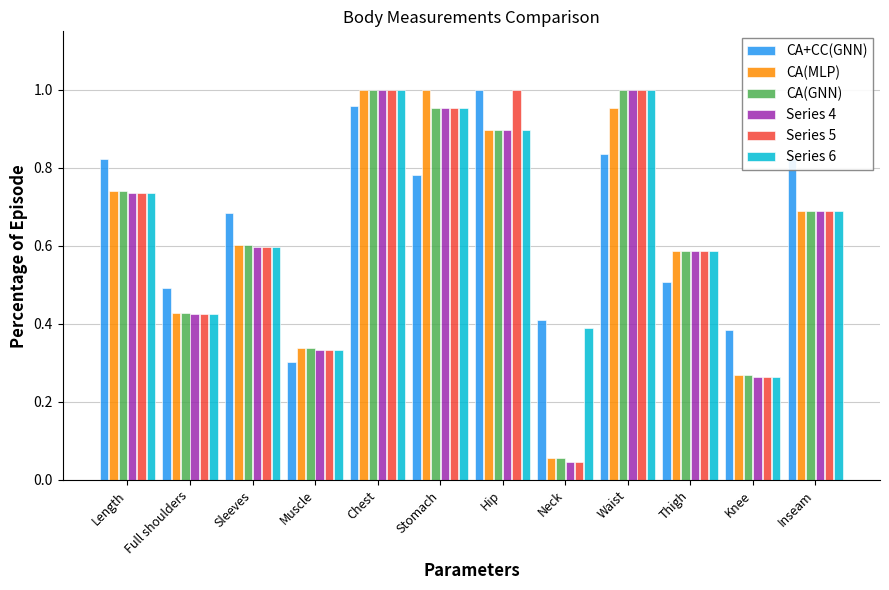

The value of CA(MLP) at Thigh is 0.6. True or false?

True